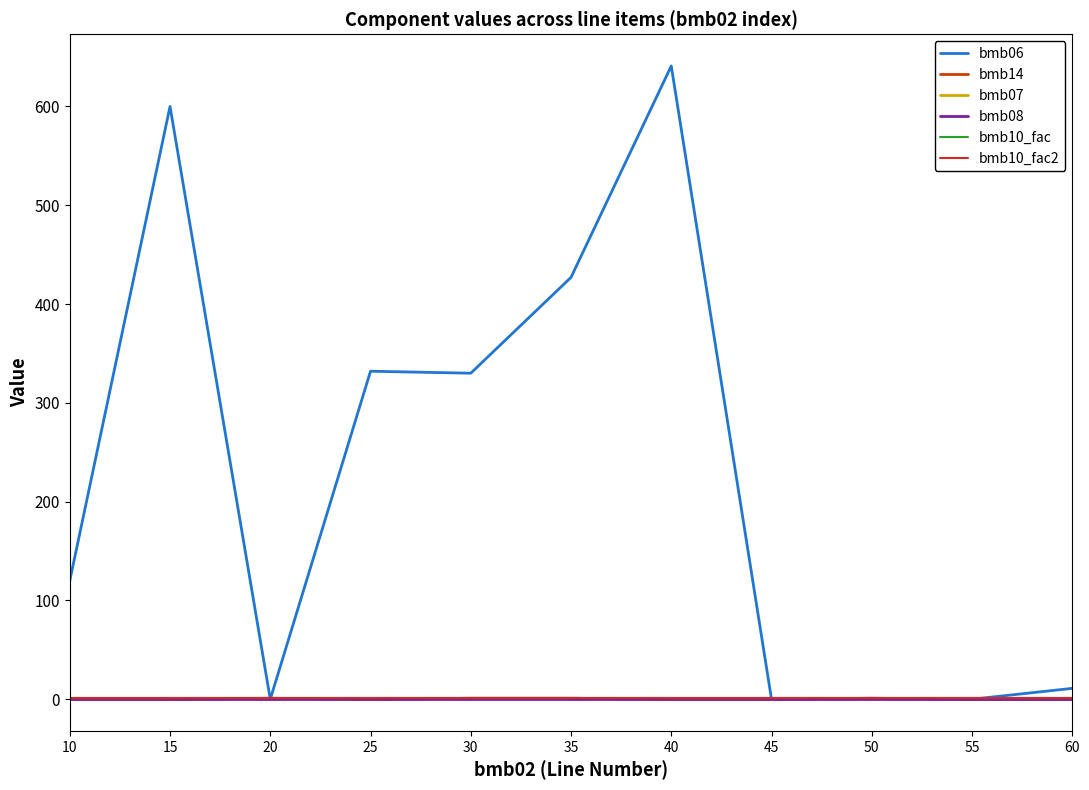

At which category is the sum across all series the highest?

40